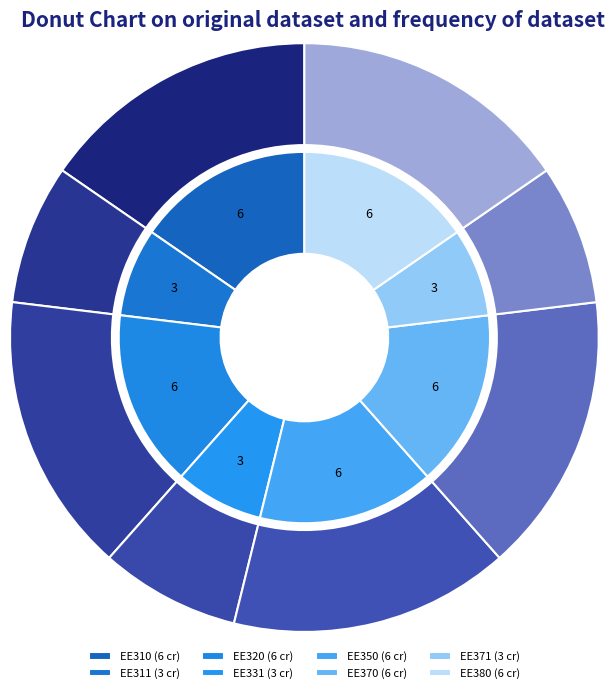

Count the number of slices in the pie.

8